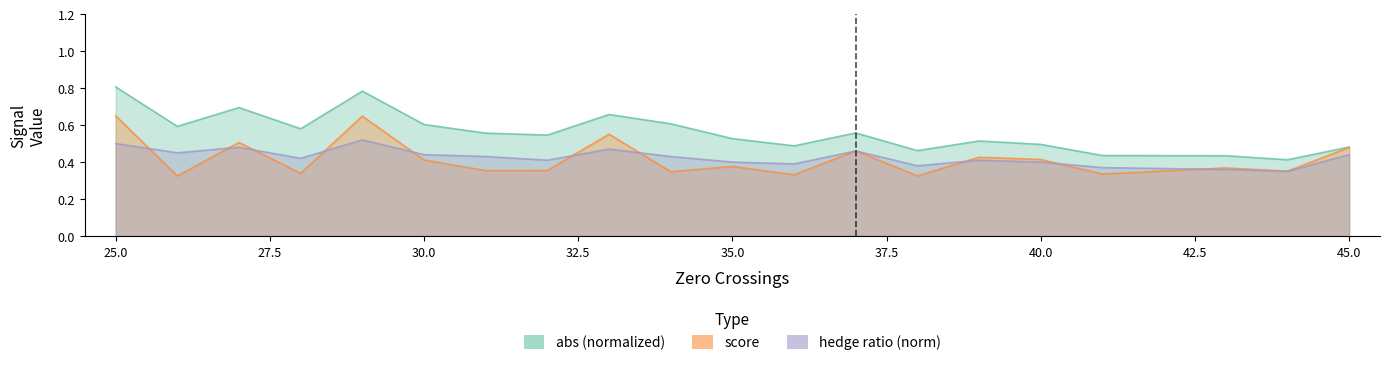

How many interior local peaks does the hedge_ratio_norm series have?

5